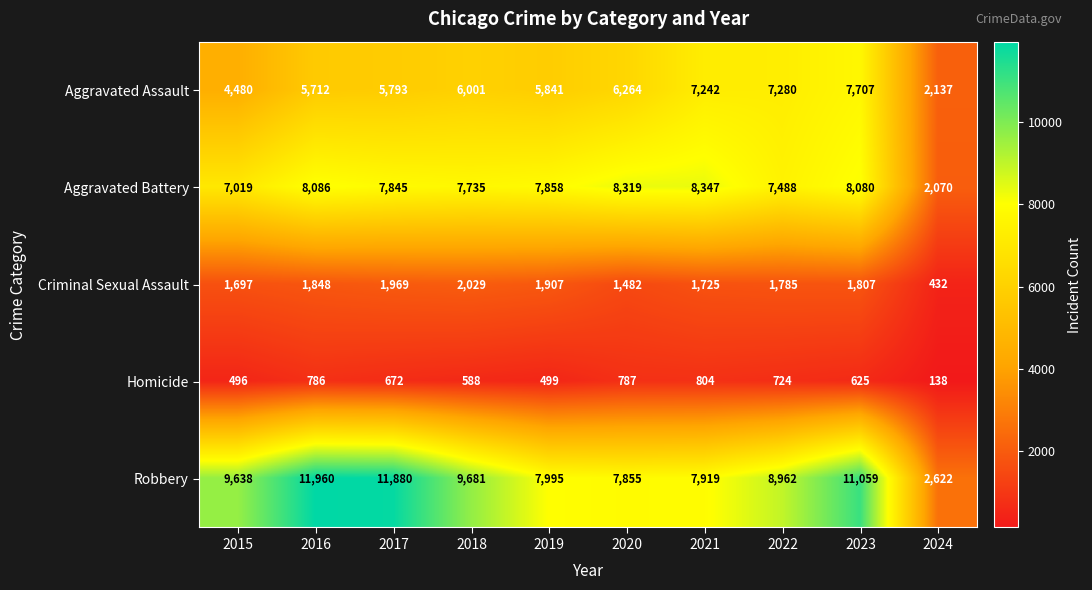

At which label is Homicide closest to 471?

2015